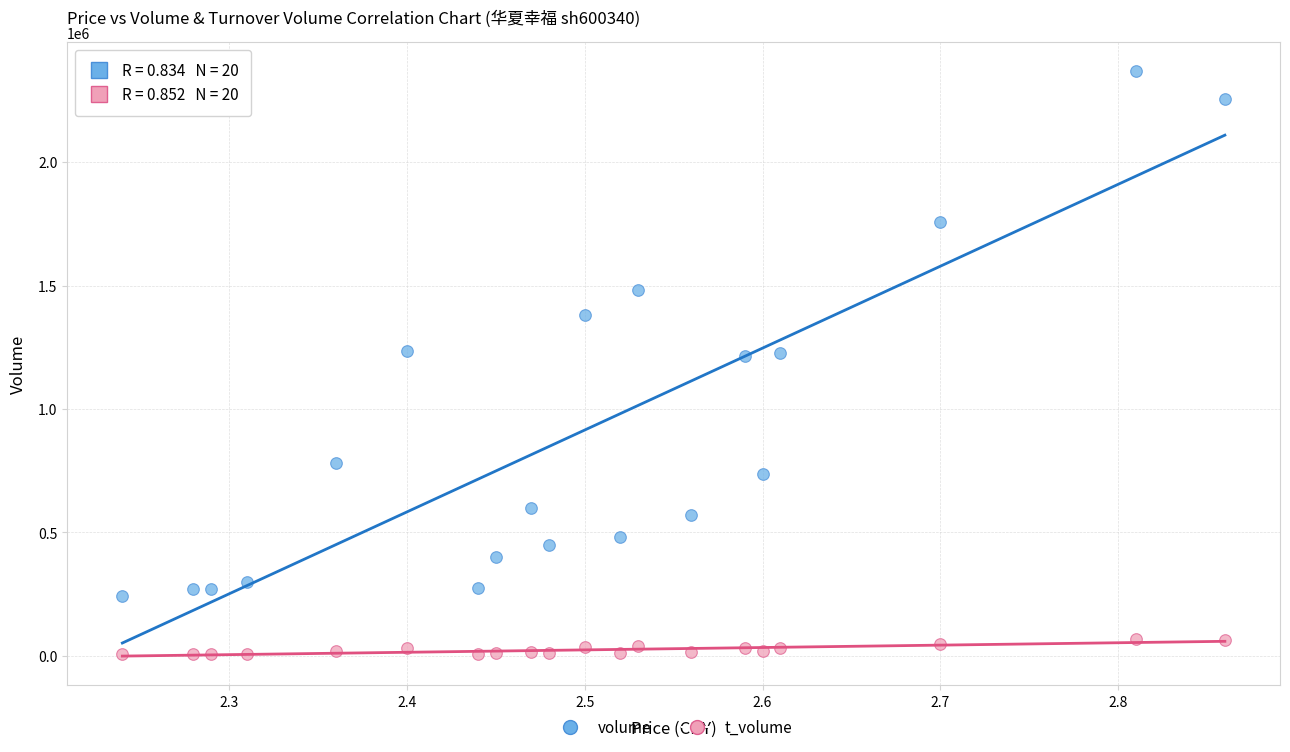

Which series reaches the minimum Y coordinate?

t_volume